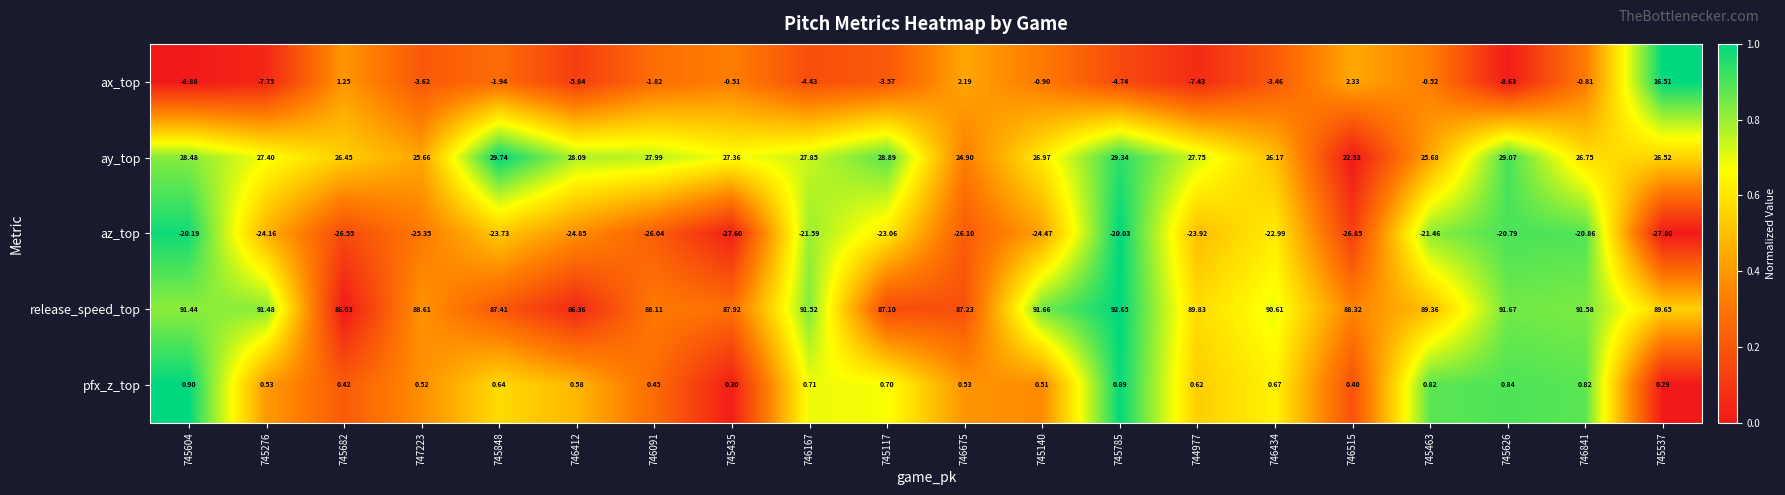

Which series has the widest spread of values?

ax_top